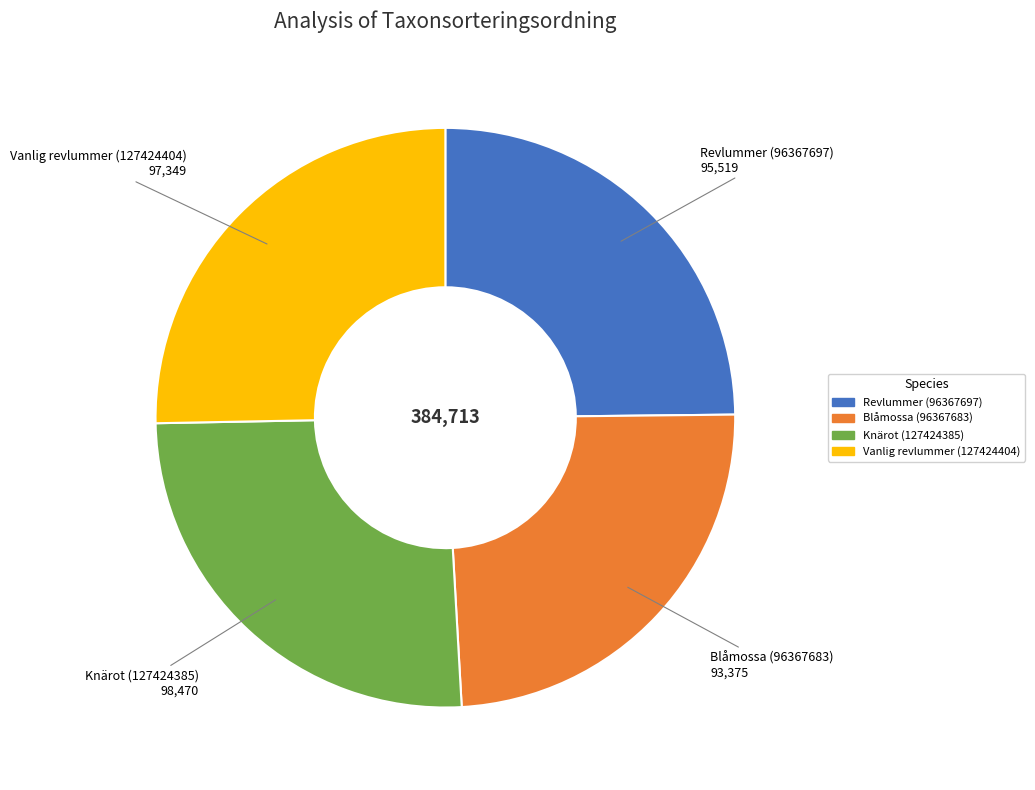

Which slice is the smallest?

Blåmossa (96367683)